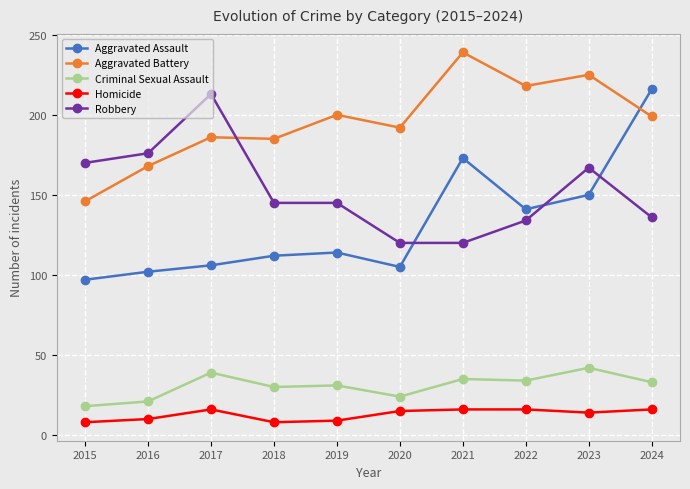

True or false: Aggravated Battery has a value of 221 at 2015.

False